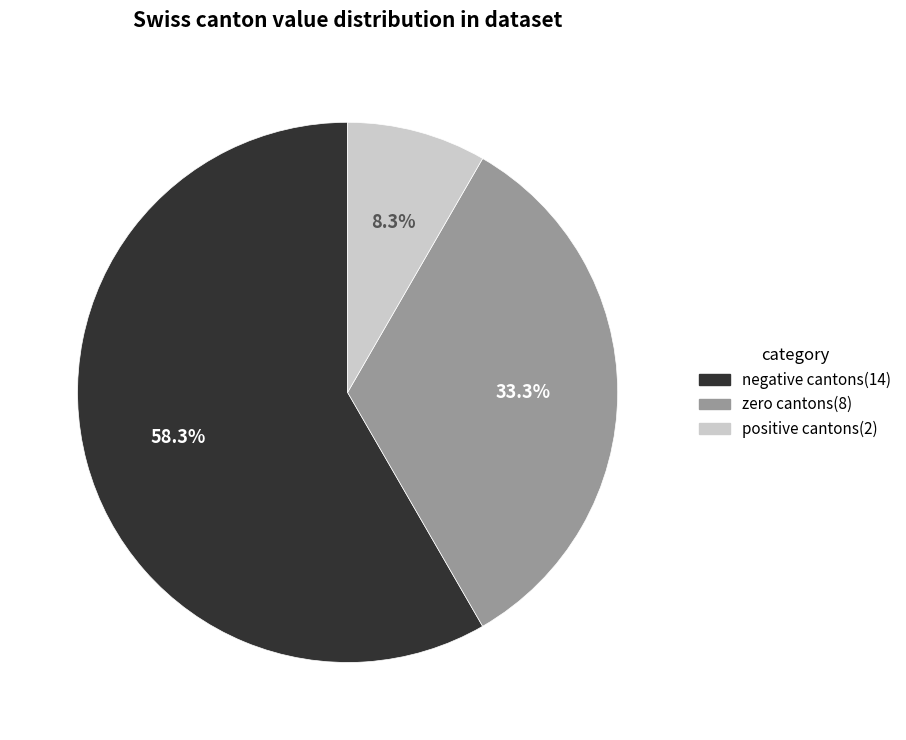

Is there any slice that represents more than half of the pie?

Yes